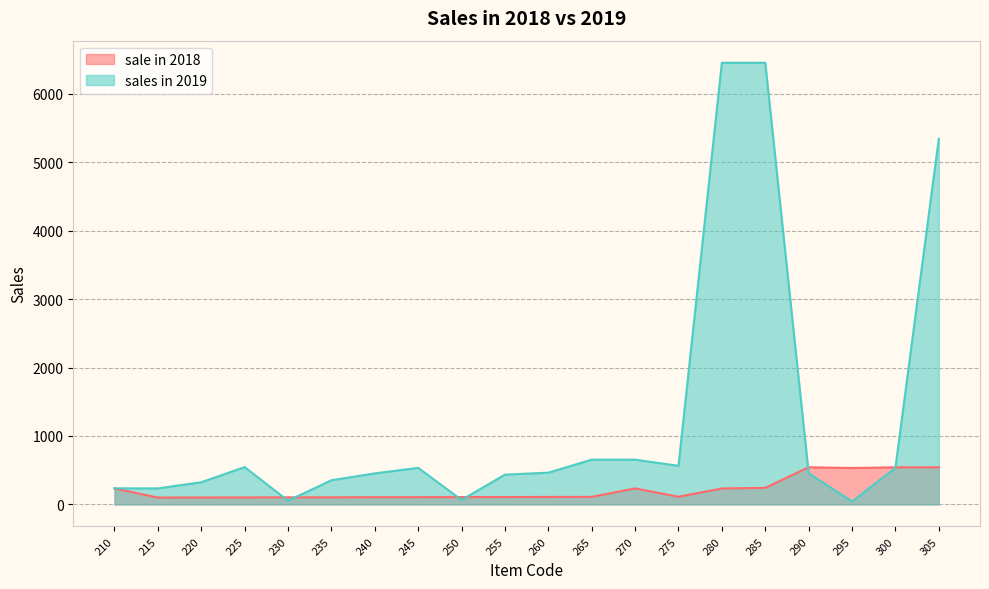

The value of sales in 2019 at 260 is 143. True or false?

False